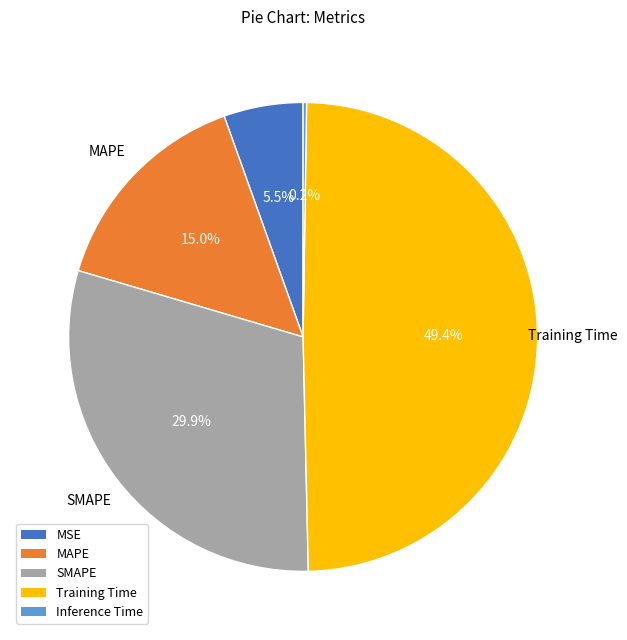

What percentage is NOT represented by SMAPE?

70.1%